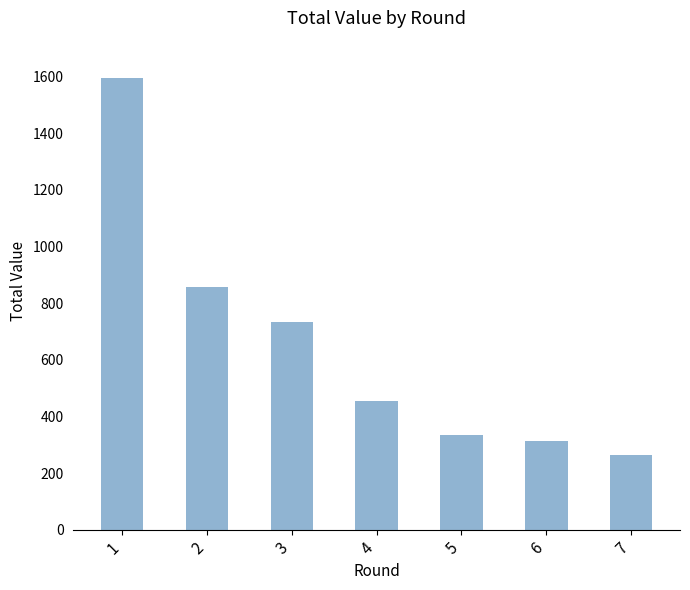

How many data points are less than 456?

3